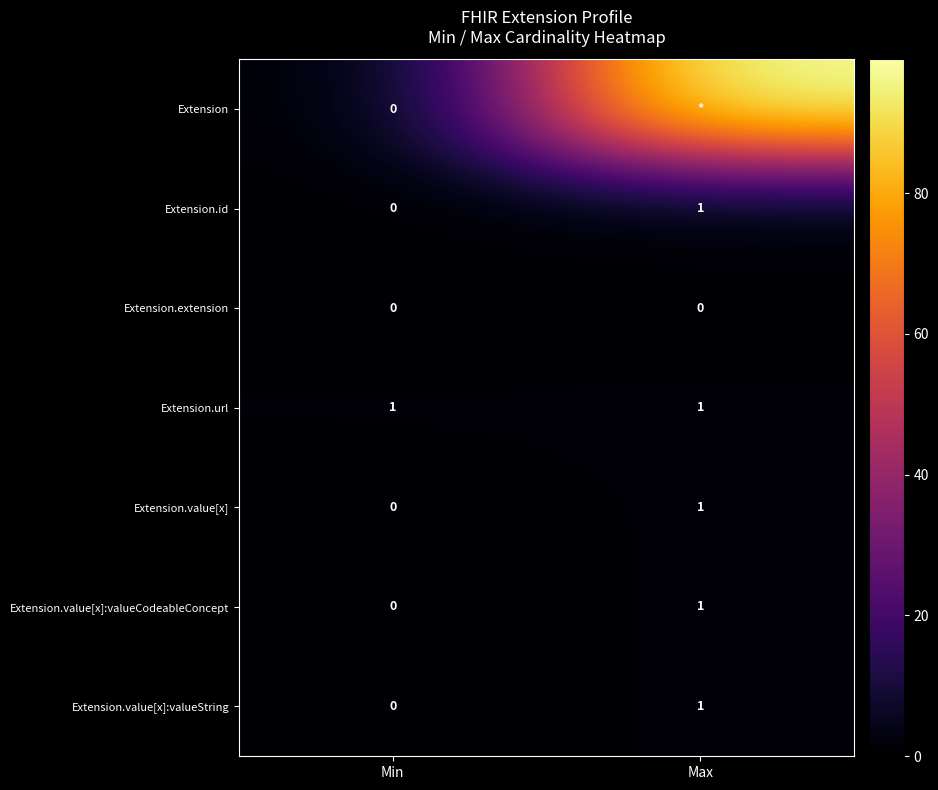

Is the value of Extension.value[x]:valueCodeableConcept at Min greater than the value of Extension.value[x]:valueString at Max?

No